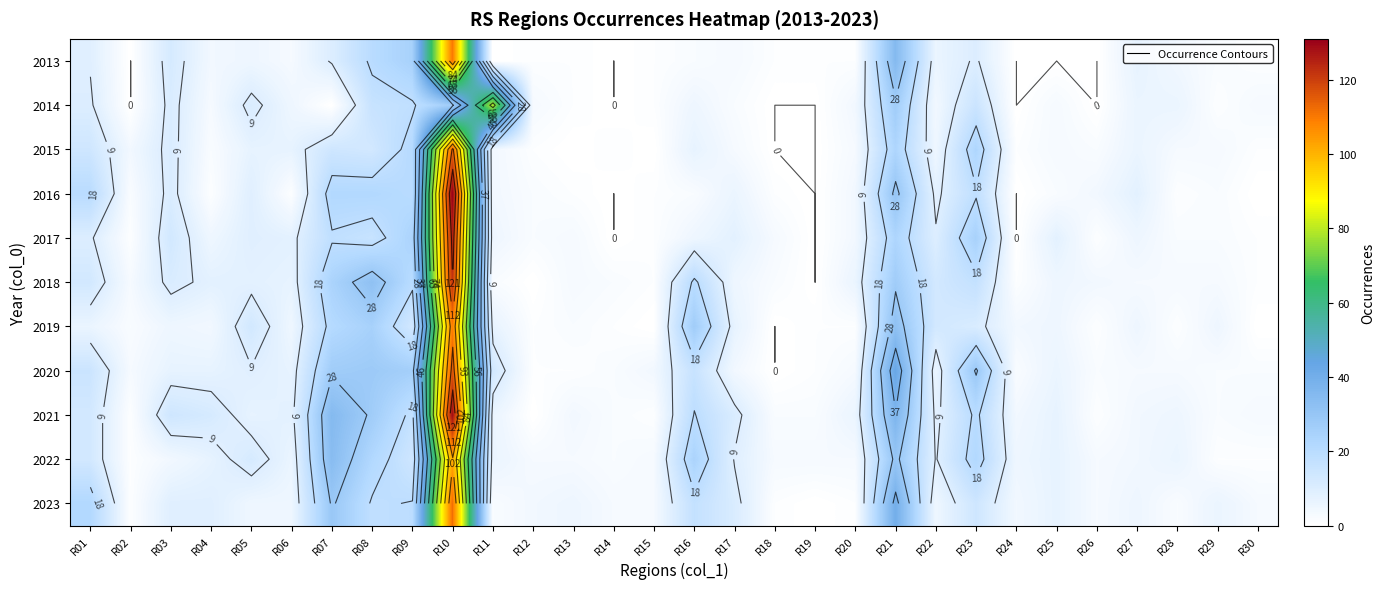

At which category is the sum across all series the highest?

R10